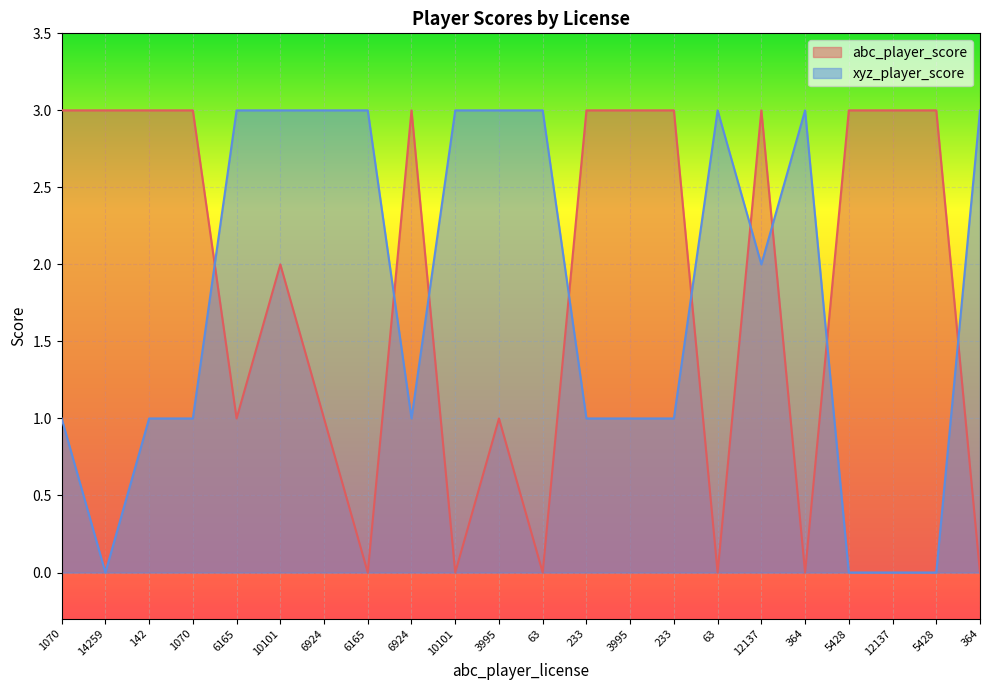

Between which two adjacent categories do abc_player_score and xyz_player_score first intersect?

1070 and 6165